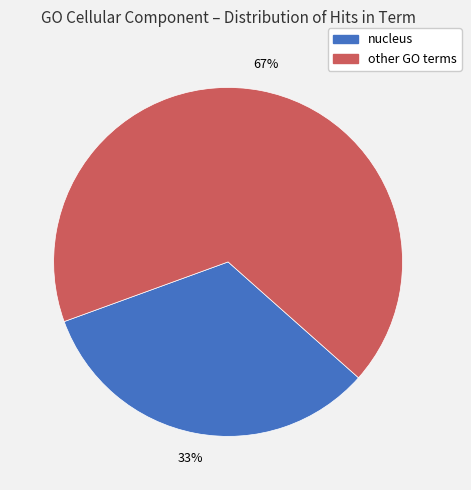

Is there a majority slice in this chart?

Yes